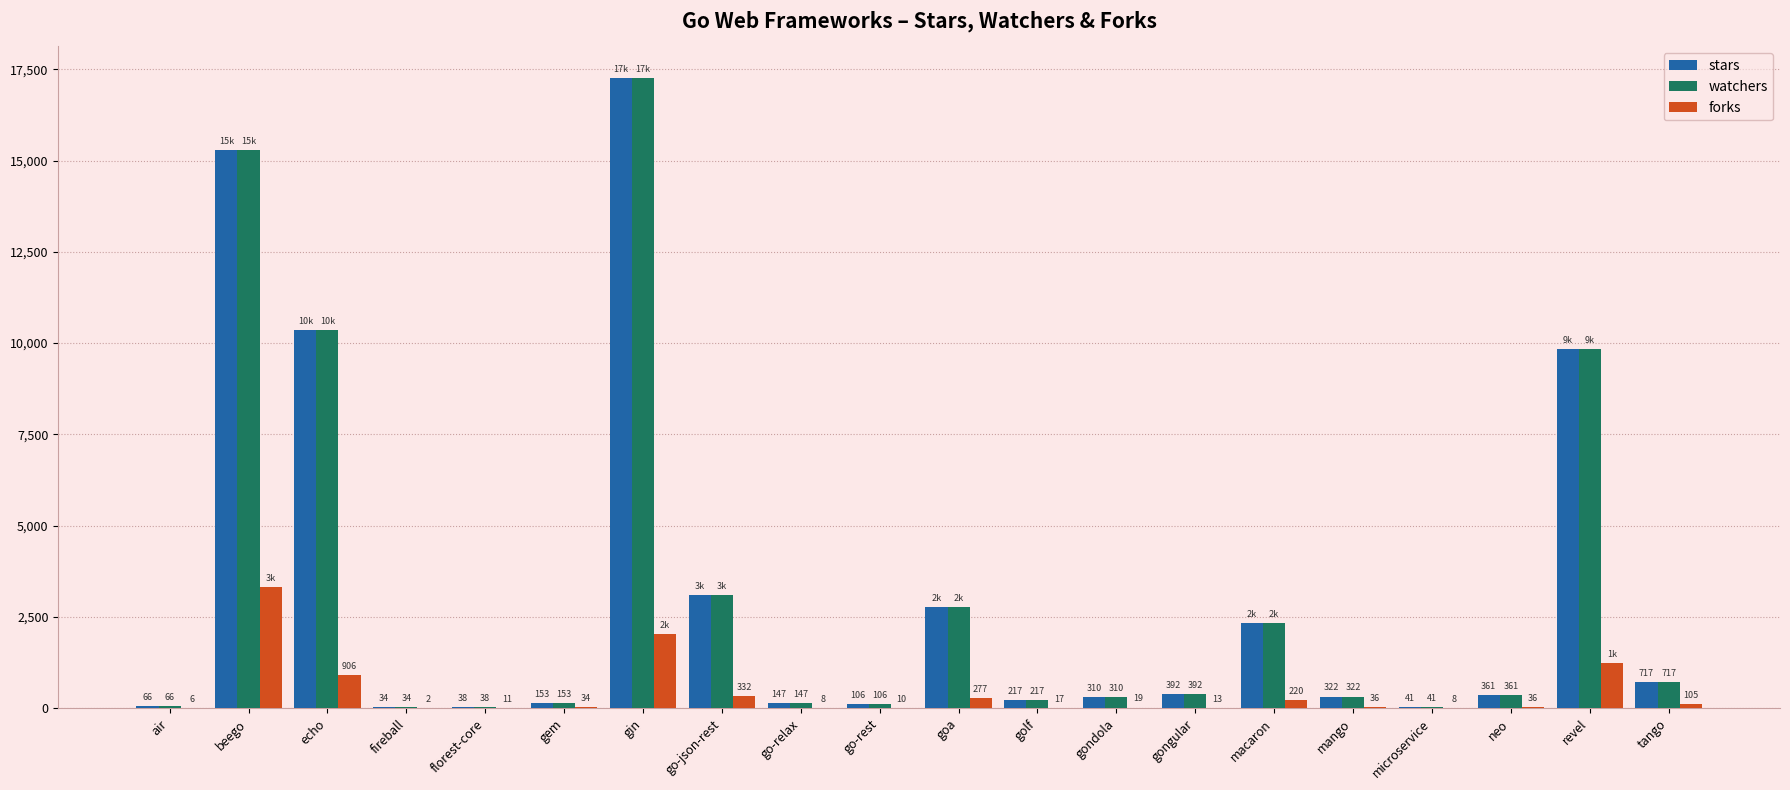

The value of forks at gin is 2033. True or false?

True